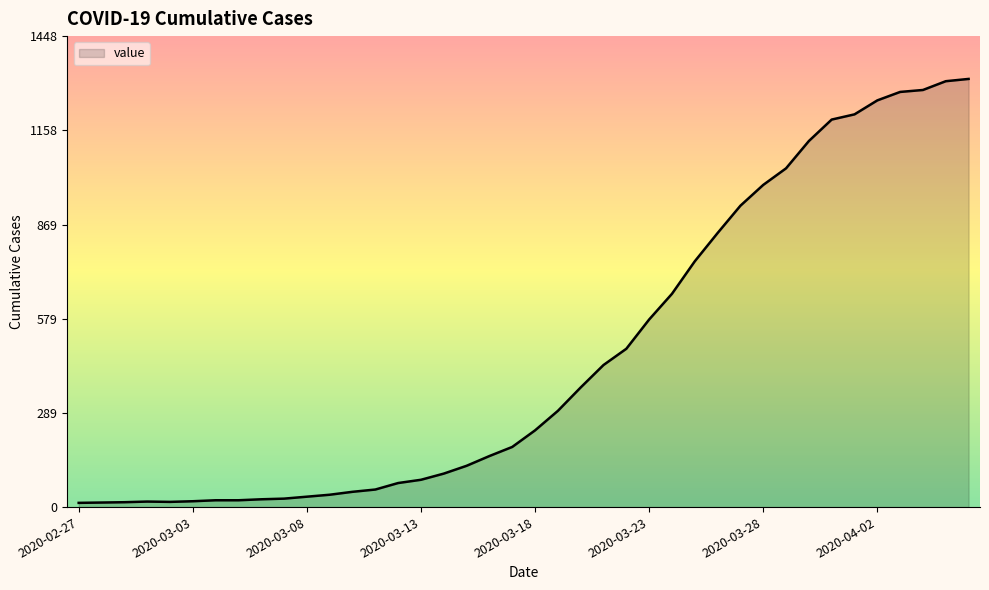

What is the greatest value displayed?

1317